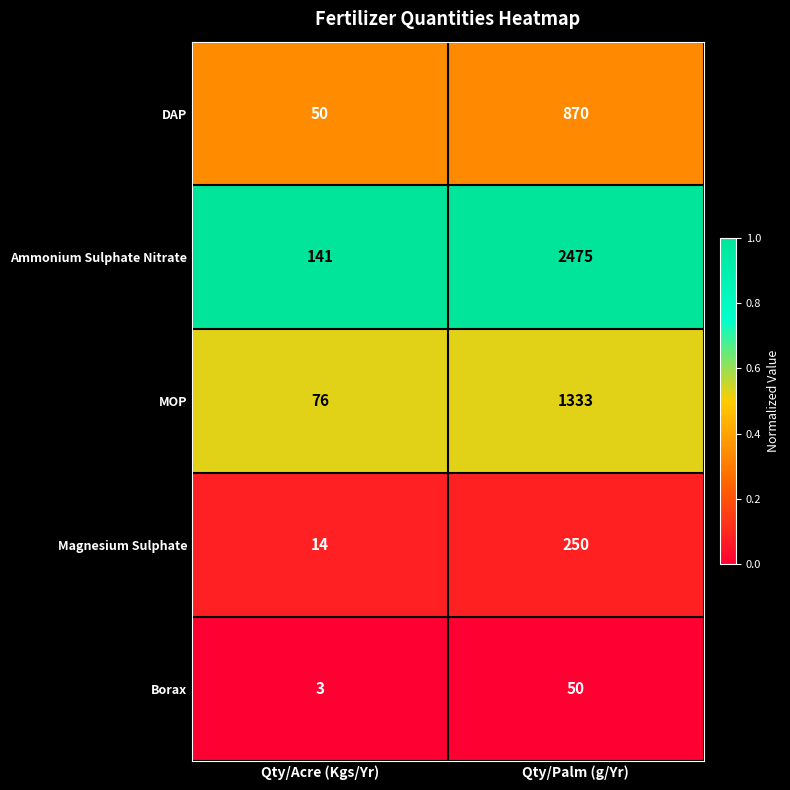

How many distinct data groups are displayed?

5